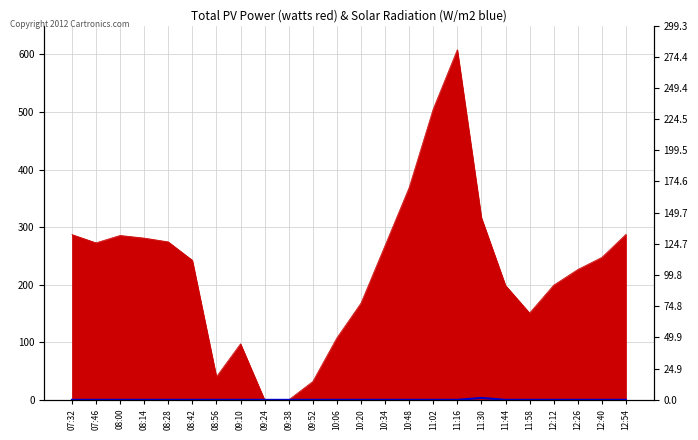

Count the values in the range 0 to 1.

23